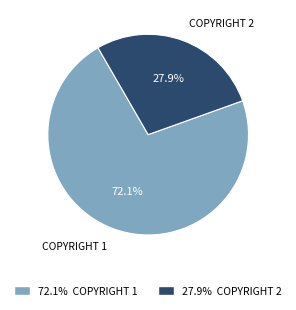

To the nearest percent, what is the difference between the largest and smallest slice percentages?

44%